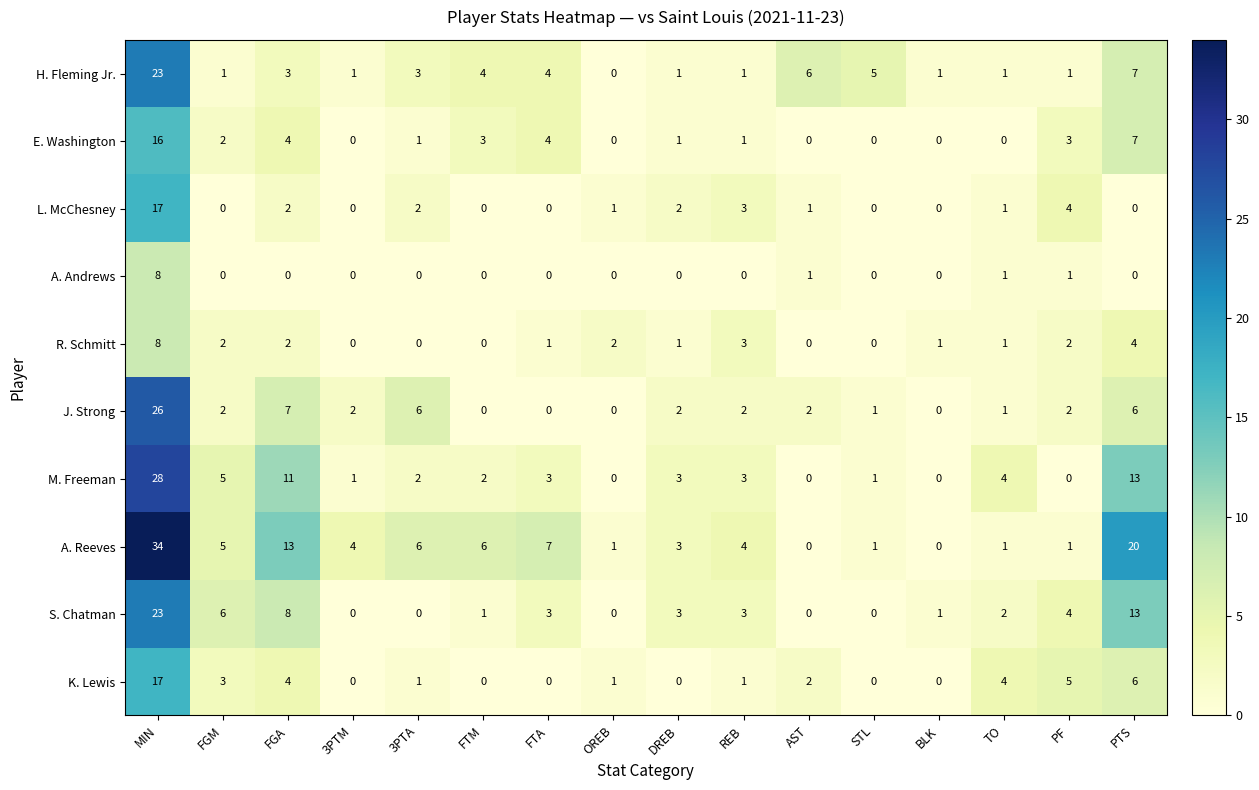

What is the total value across all series at BLK?

3